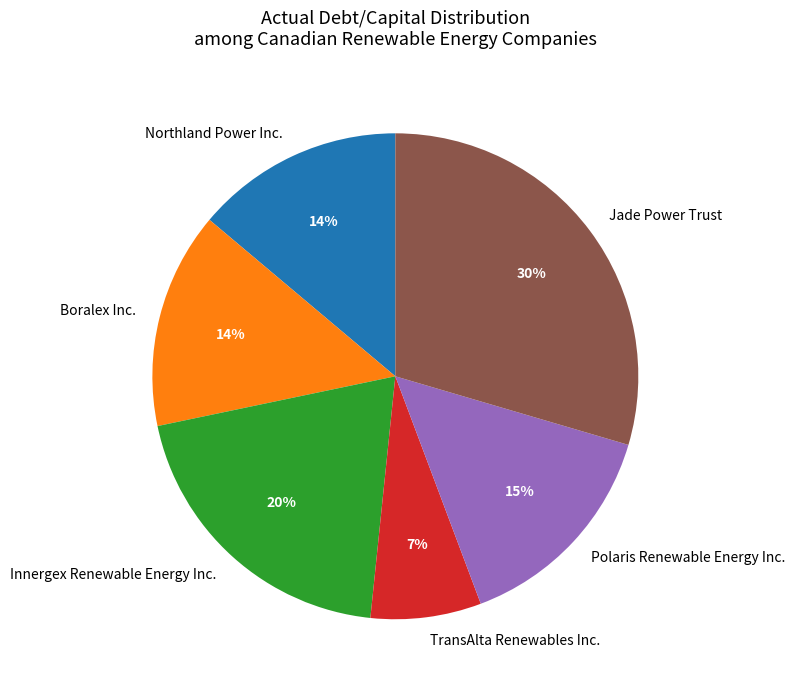

Count the number of slices in the pie.

6